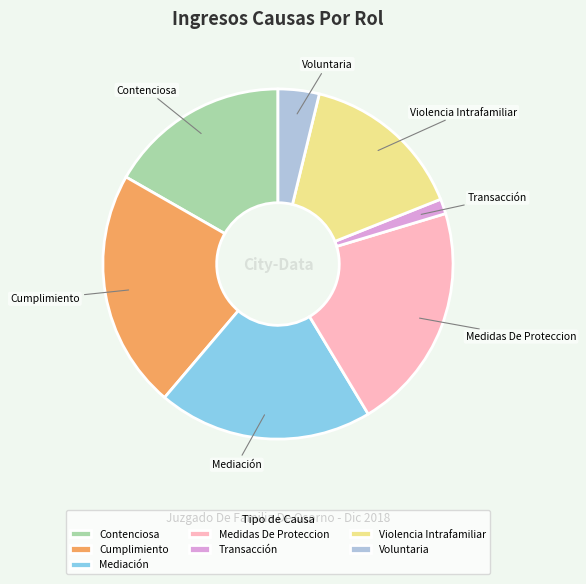

Does Cumplimiento represent more than half of the total?

No